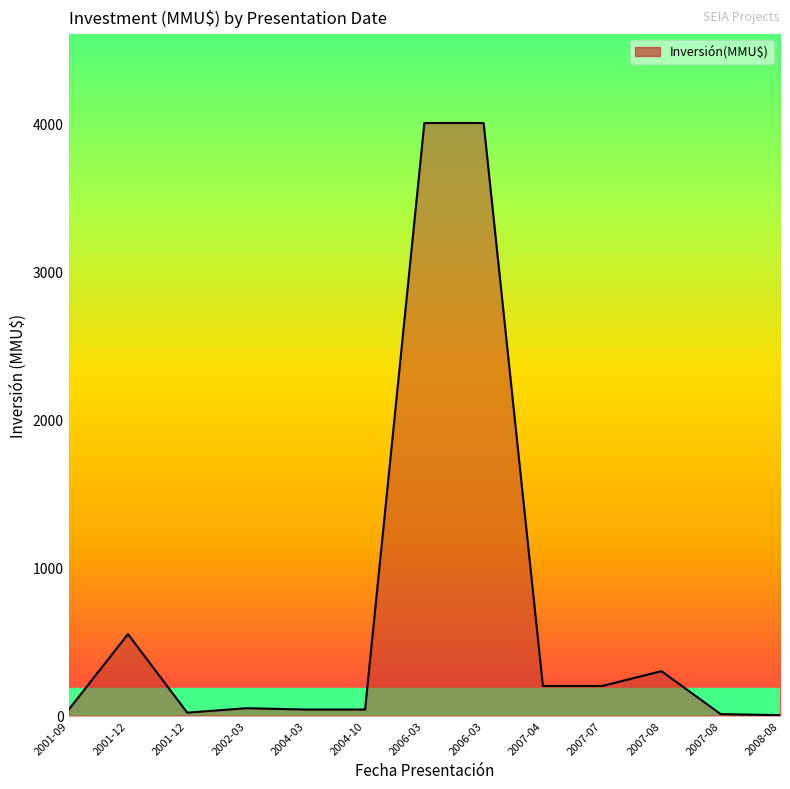

How many lines are shown in the chart?

1